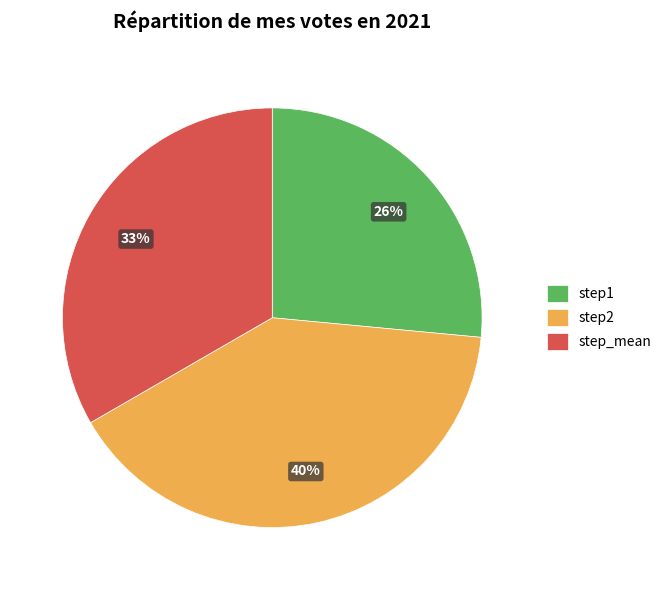

Which has a higher value, step2 or step_mean?

step2